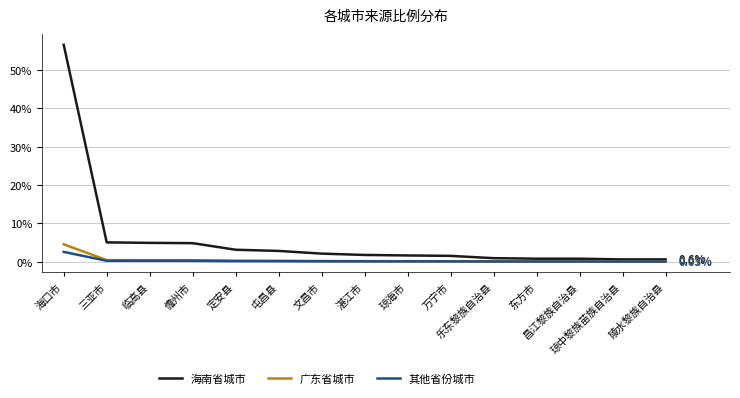

Which series has the largest total across all categories?

海南省城市